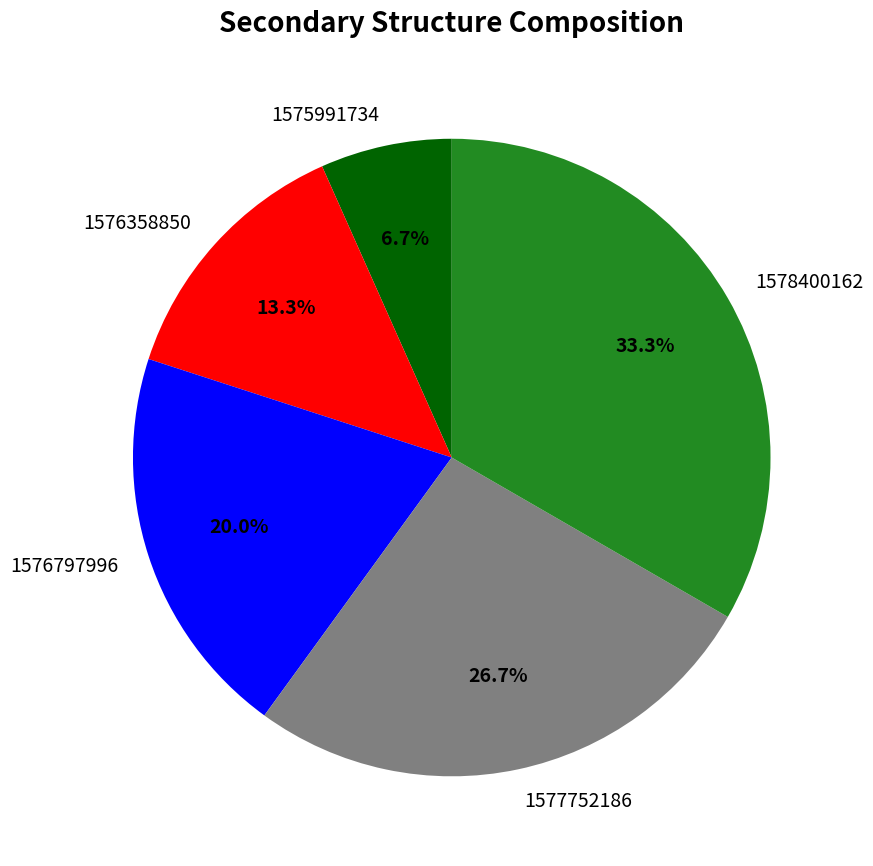

Does any single category account for the majority?

No